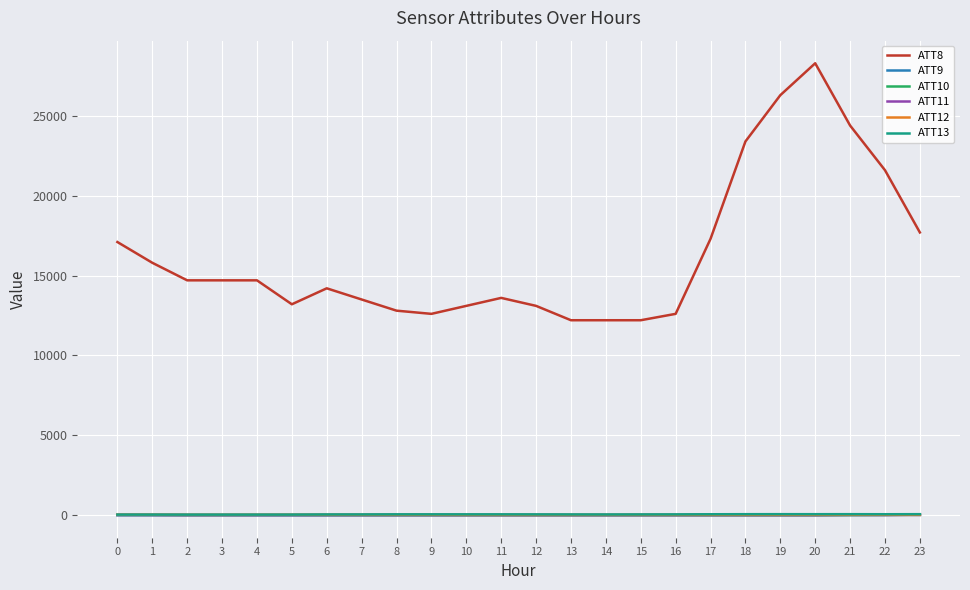

The value of ATT8 at 6 is 22954.1. True or false?

False